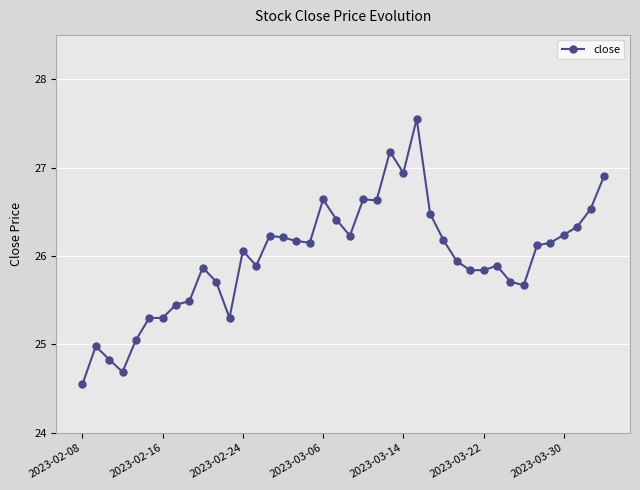

What is the difference between the maximum and second lowest values?

2.9